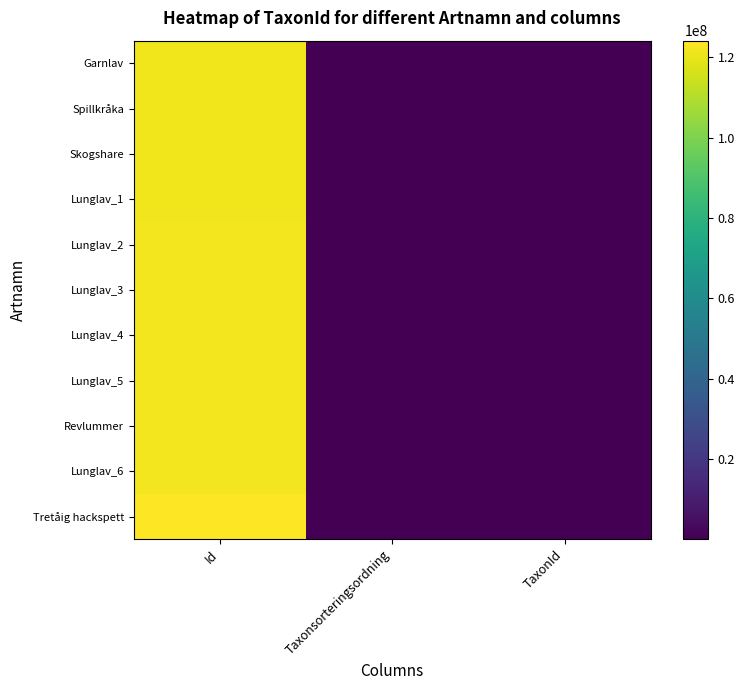

How many distinct data groups are displayed?

11